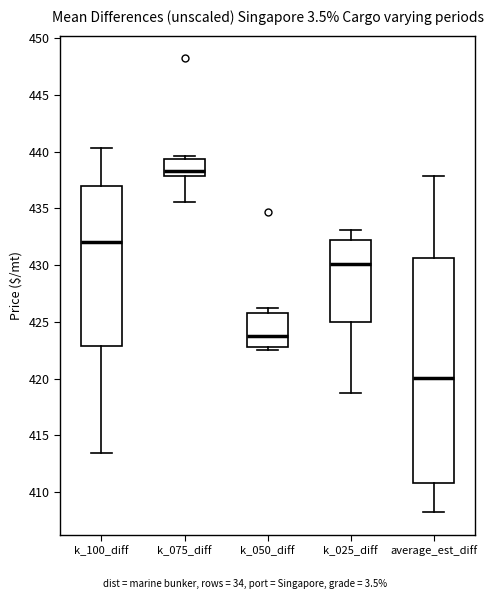

Reading left to right, read every box against the y-axis: the position of its median line, the range the box covers, and the ends of its whiskers. The values are not printed on the chart, so give them approximately, as read against the axis.

k_100_diff: median 432.0, box 423.0 to 437.0, whiskers 413.5 to 440.5
k_075_diff: median 438.5, box 438.0 to 439.5, whiskers 435.5 to 439.5 (just above the box's upper edge)
k_050_diff: median 424.0, box 422.5 to 426.0, whiskers 422.5 (just below the box's lower edge) to 426.0 (just above the box's upper edge)
k_025_diff: median 430.0, box 425.0 to 432.0, whiskers 418.5 to 433.0
average_est_diff: median 420.0, box 411.0 to 430.5, whiskers 408.0 to 438.0